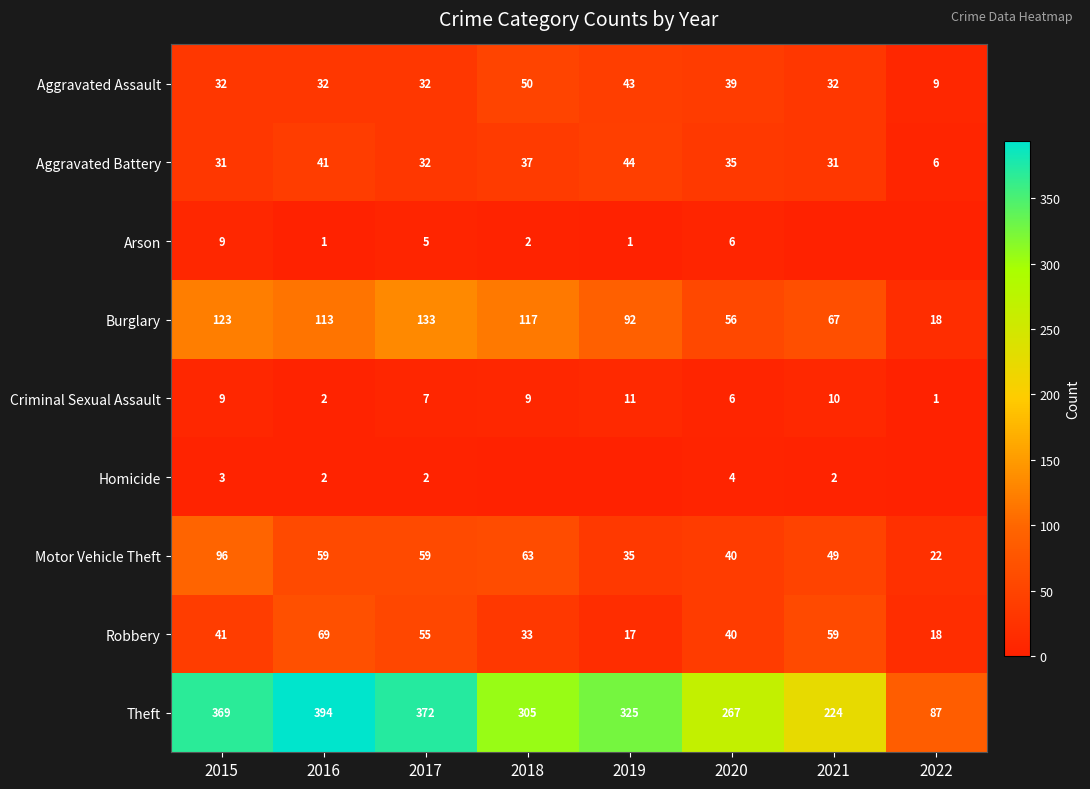

Rank the categories by Burglary value from lowest to highest.

2022, 2020, 2021, 2019, 2016, 2018, 2015, 2017